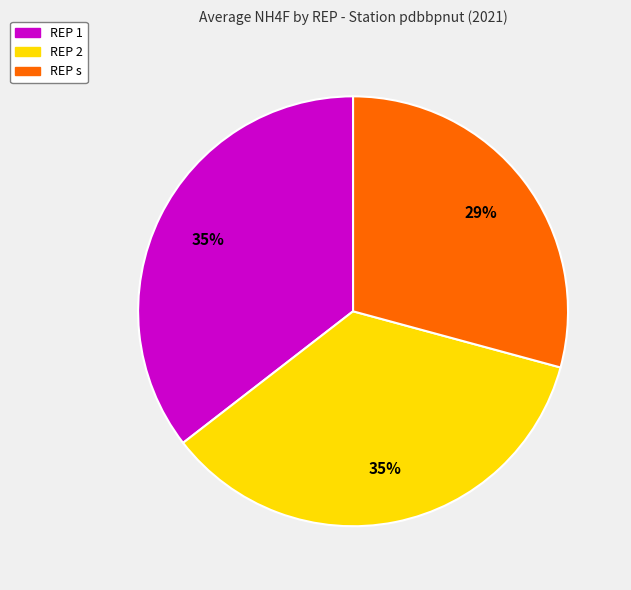

To the nearest percent, what is the difference between the largest and smallest slice percentages?

6%